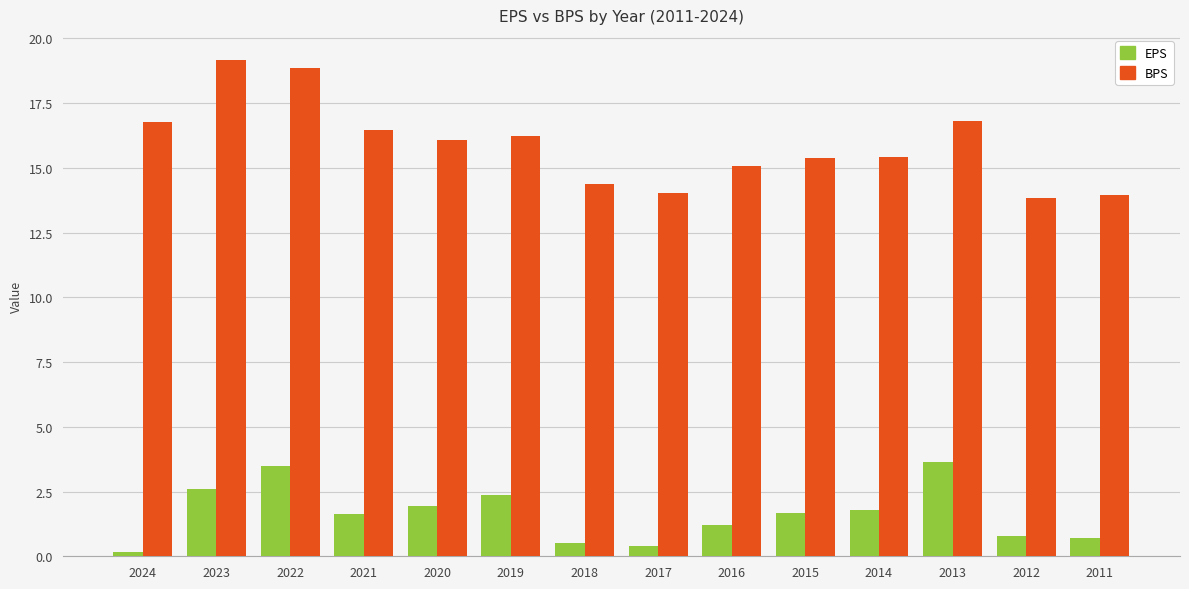

How many series are shown in this chart?

2